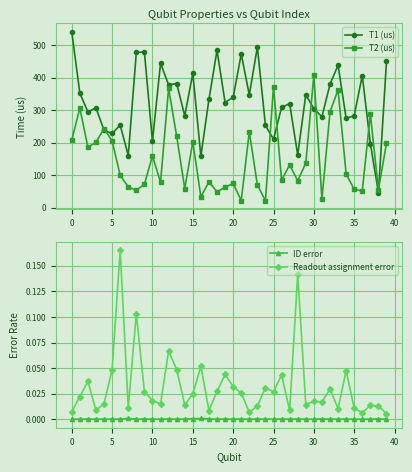

True or false: ID error and Readout assignment error intersect in this chart.

False